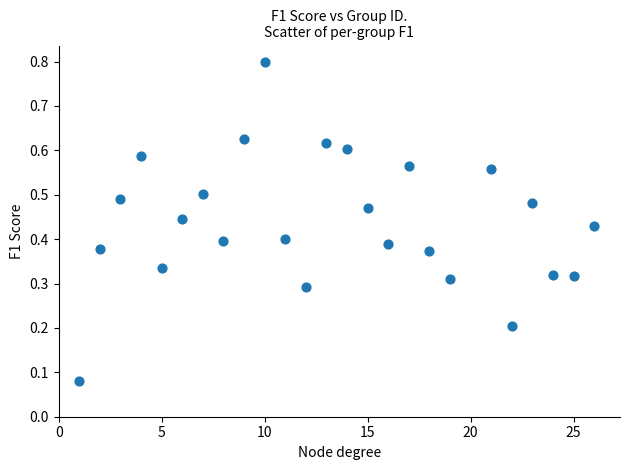

What is the range of Y values (max minus min)?

0.7